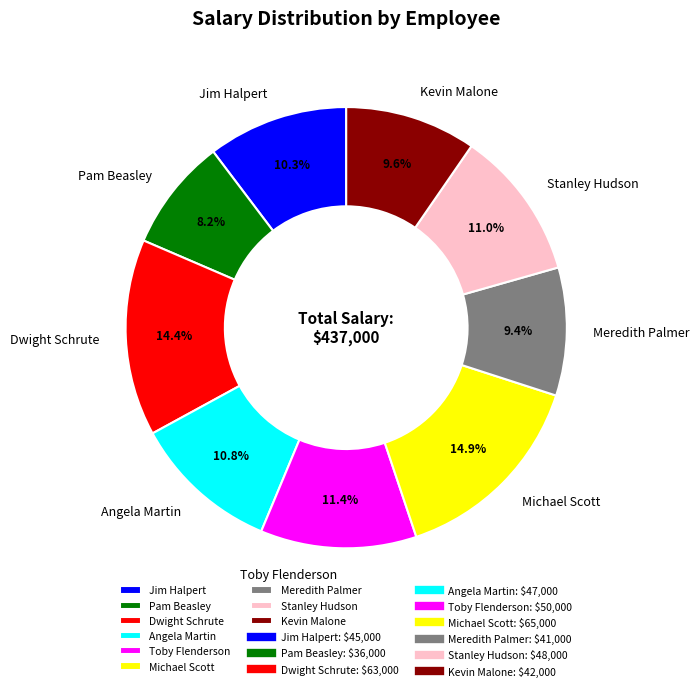

How many slices are in this pie chart?

9